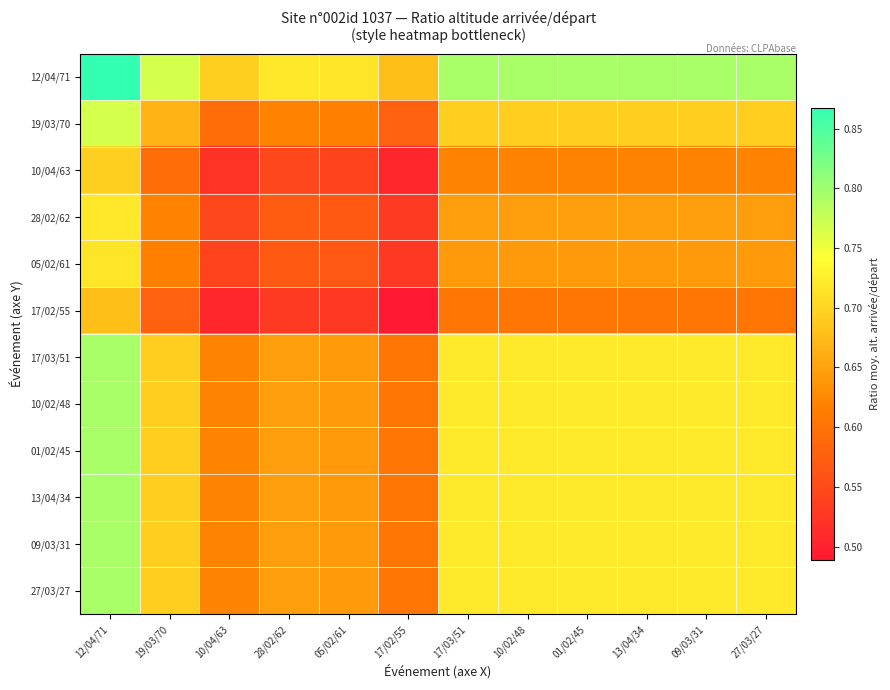

What is the total value across all series at 05/02/61?

7.4